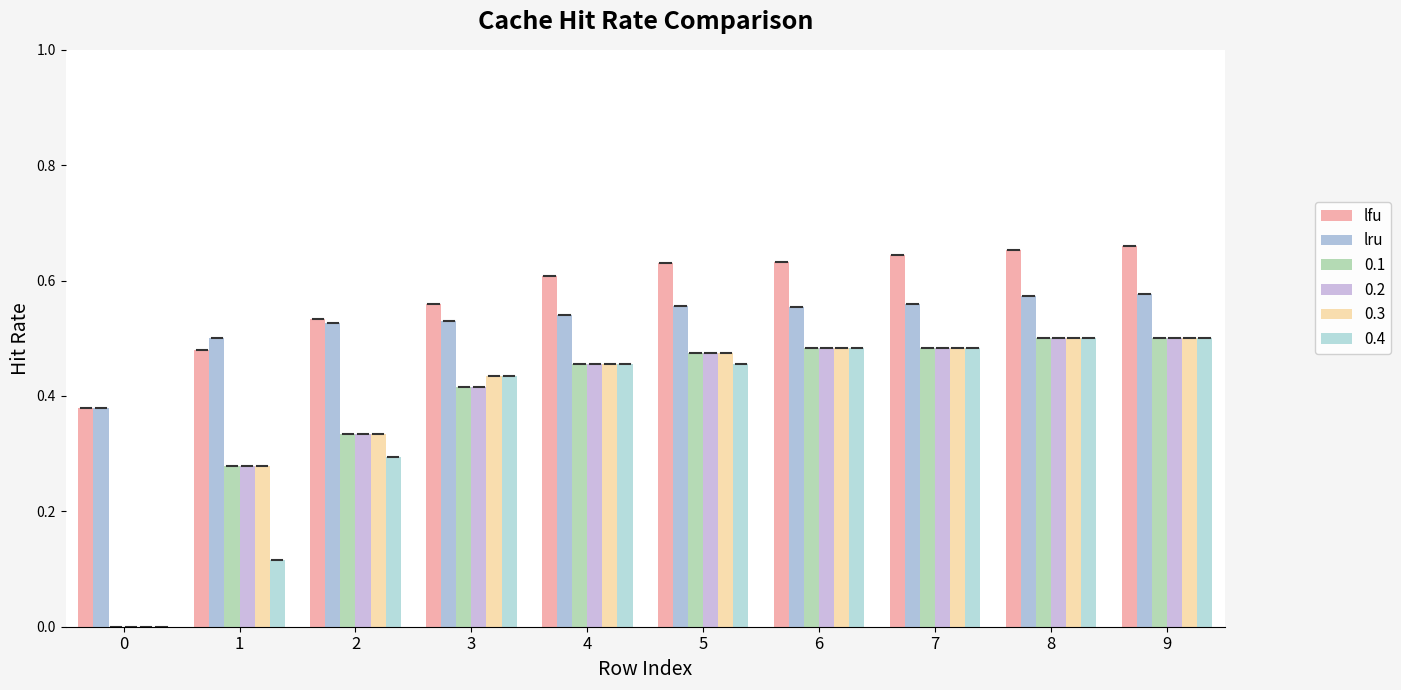

Are the bars grouped side by side (vs. stacked)?

Yes